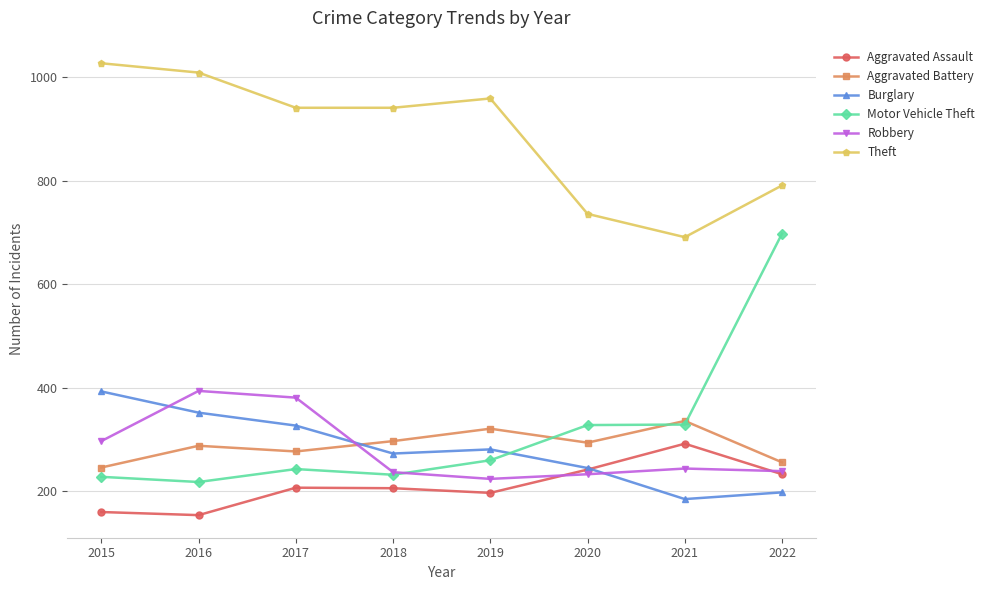

True or false: Motor Vehicle Theft has more than 2 interior local peaks.

False